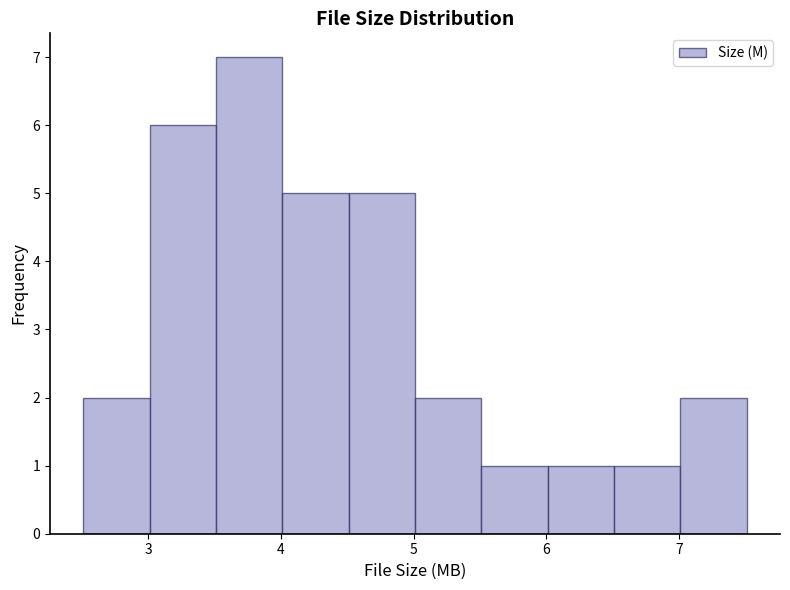

Over which range of the x-axis is the bar tallest?

3.51 to 4.01